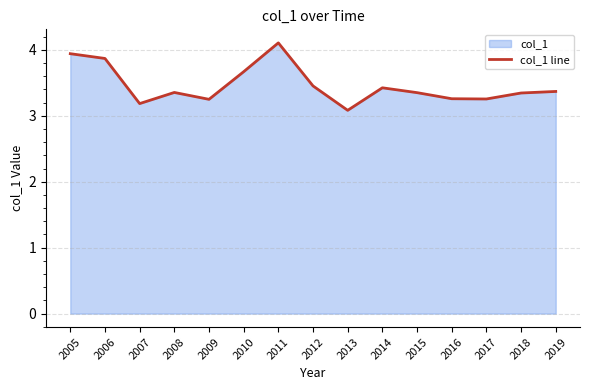

How many points are lower than both their immediate neighbors (excluding endpoints)?

4